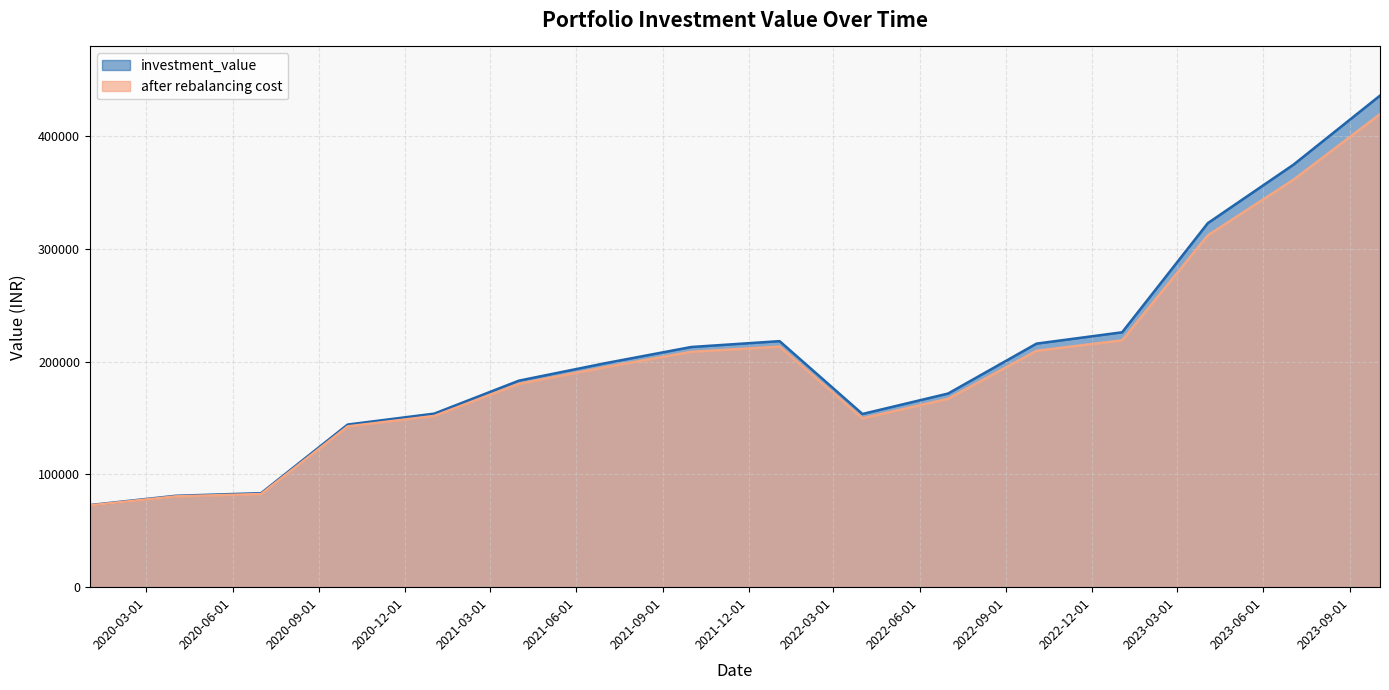

At 2022-10-03, list the series in order from smallest to largest.

after rebalancing cost, investment_value